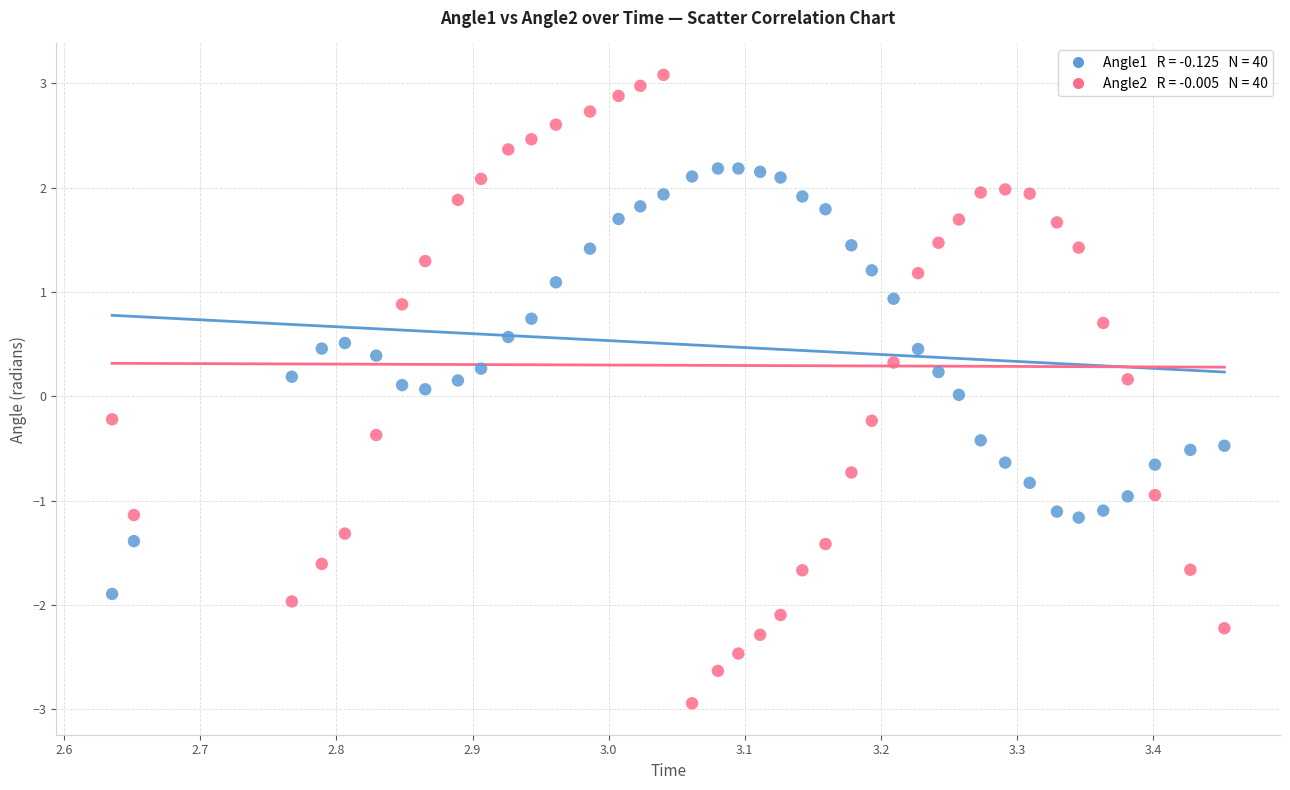

Across all data points, what is the range of Y values (max minus min)?

6.0